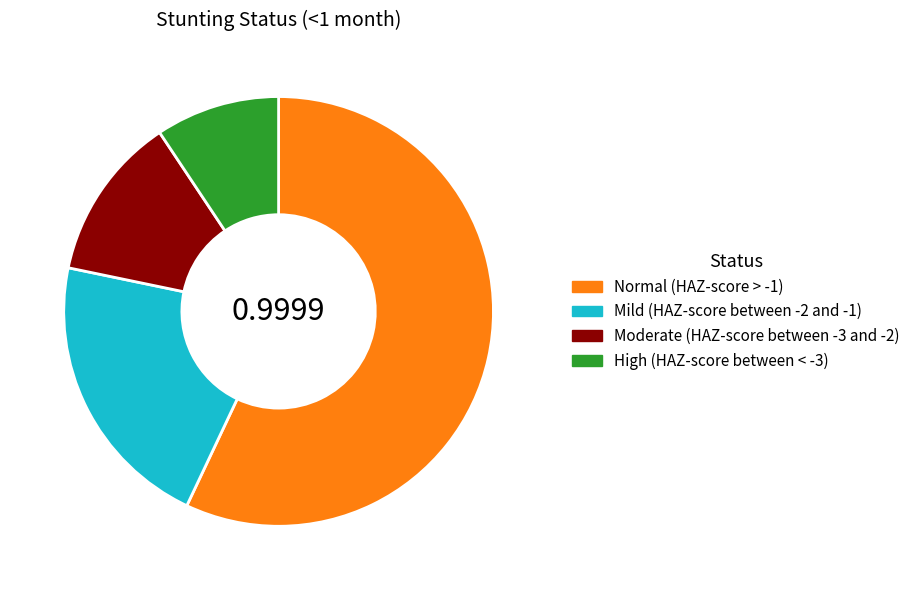

What is the largest slice in the pie chart?

Normal (HAZ-score > -1)